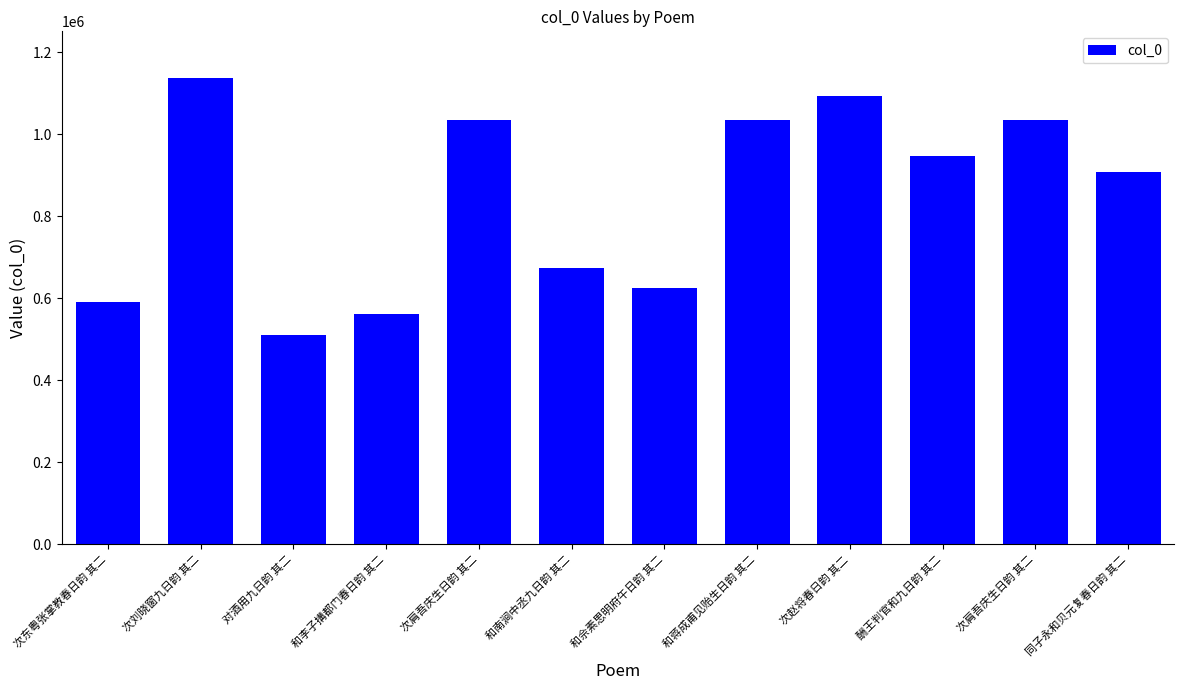

What is the sum of the values at 和南涧中丞九日韵 其二 and 次东粤张掌教春日韵 其二?

1265191